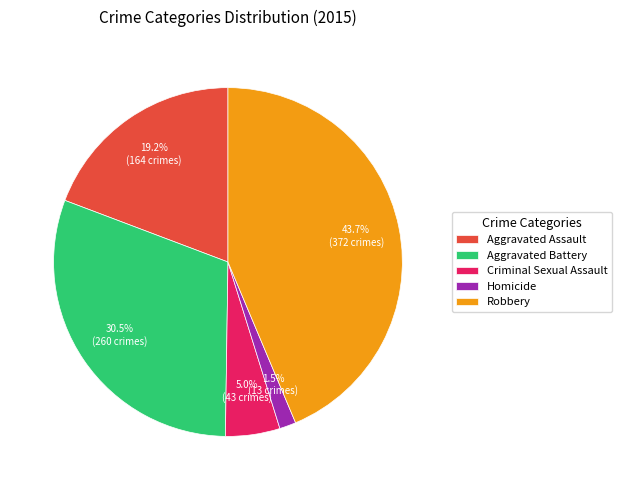

To the nearest percent, what is the difference between the Homicide and Robbery slice percentages?

42%